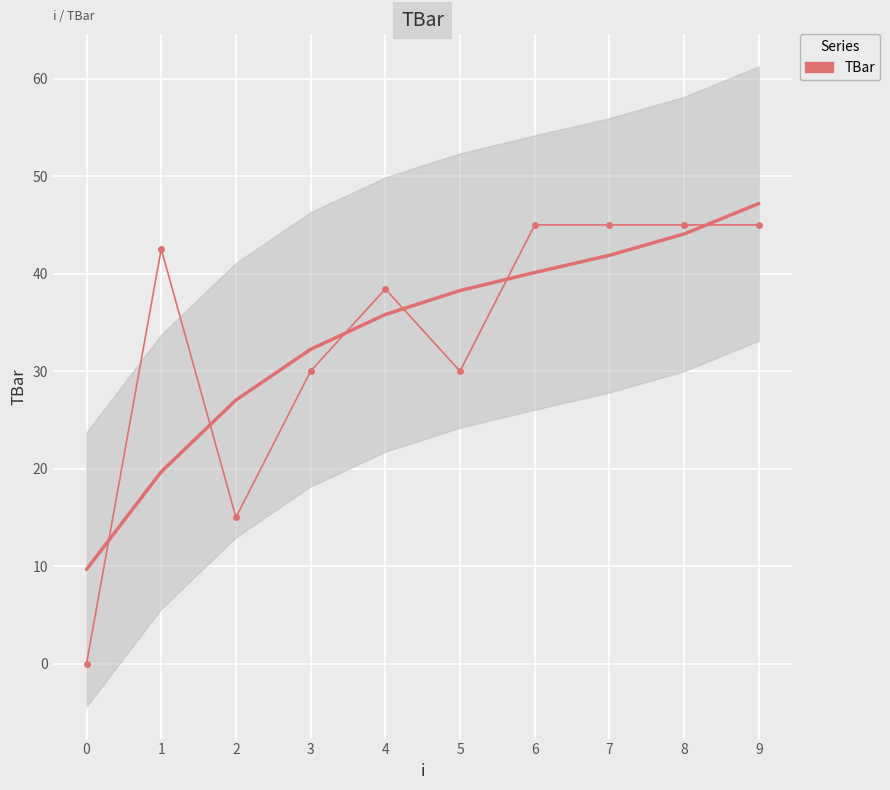

Reading right to left, extract all data points from this chart.

45.0	45.0	45.0	45.0	30.0	38.4	30.0	15.0	42.5	0.0